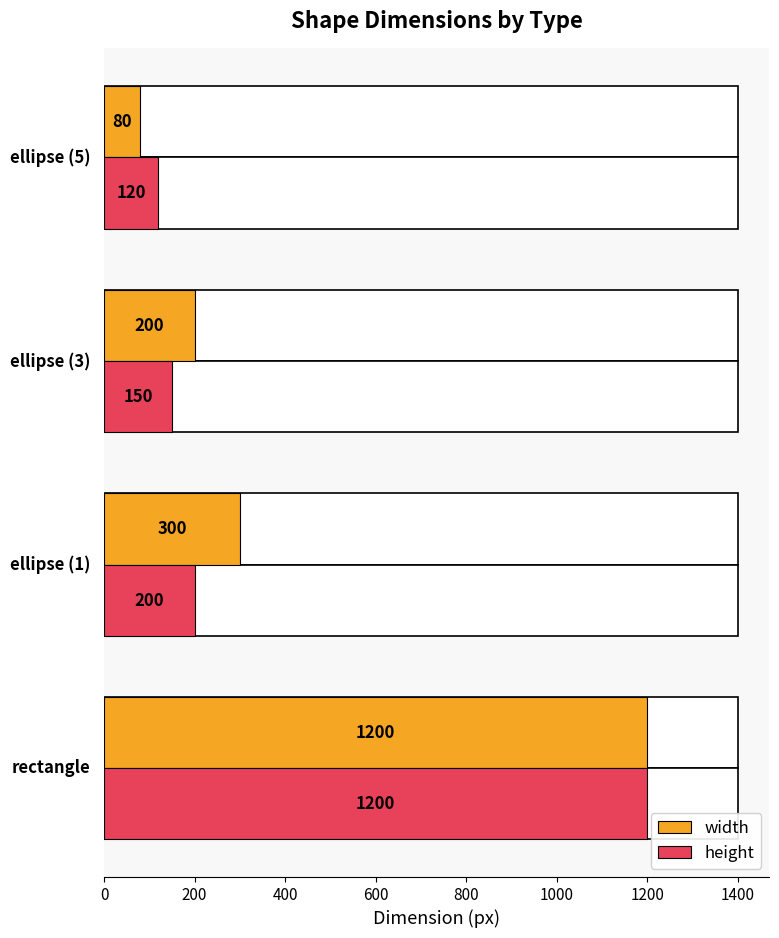

What is the lowest value of the height series?

120